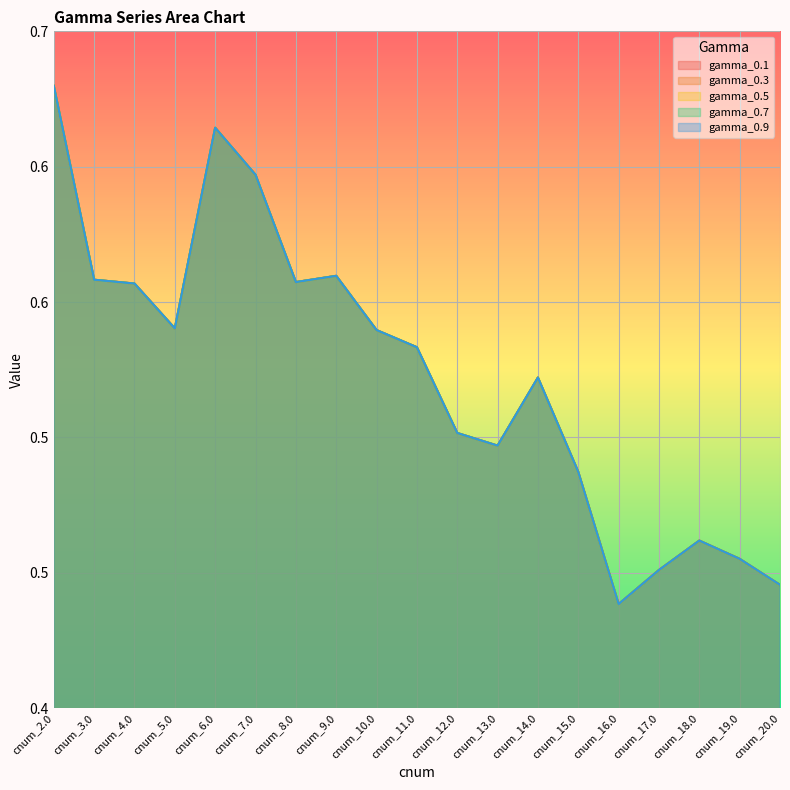

Count the number of categories in the chart.

19